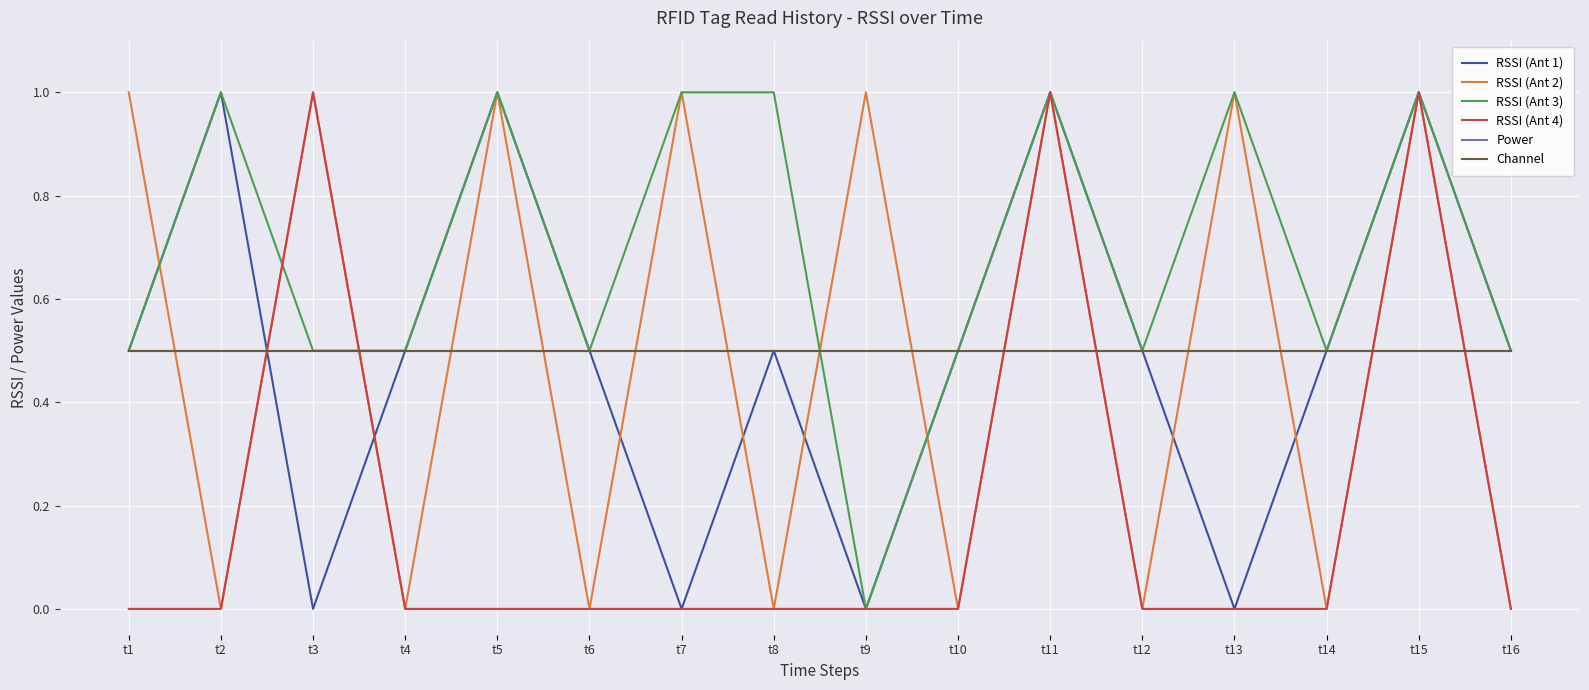

Does the chart display data point markers on the line(s)?

No